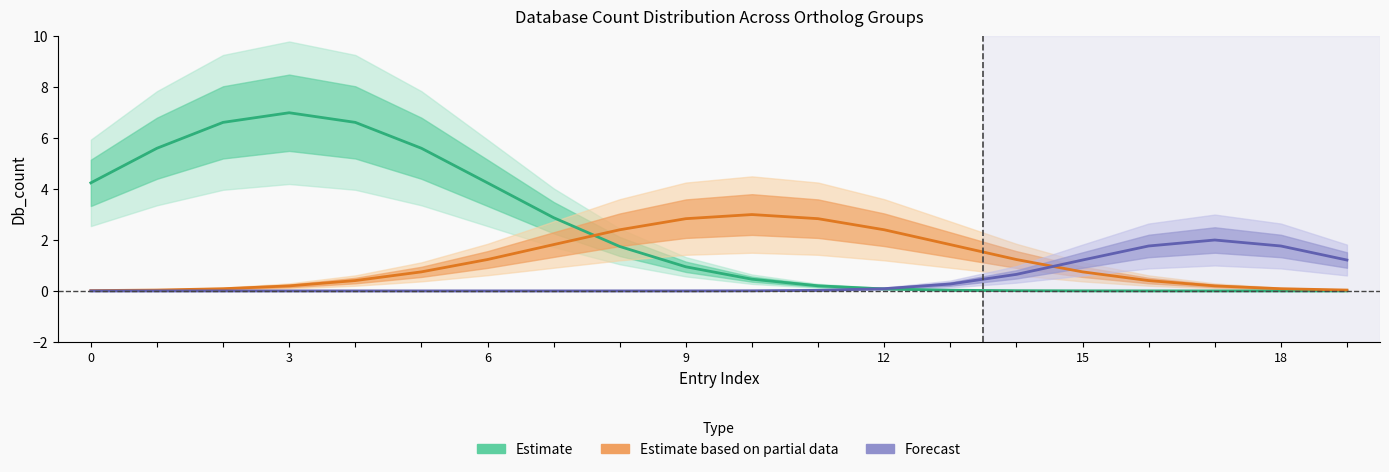

True or false: Estimate based on partial data has a value of 1.2 at 15.

False